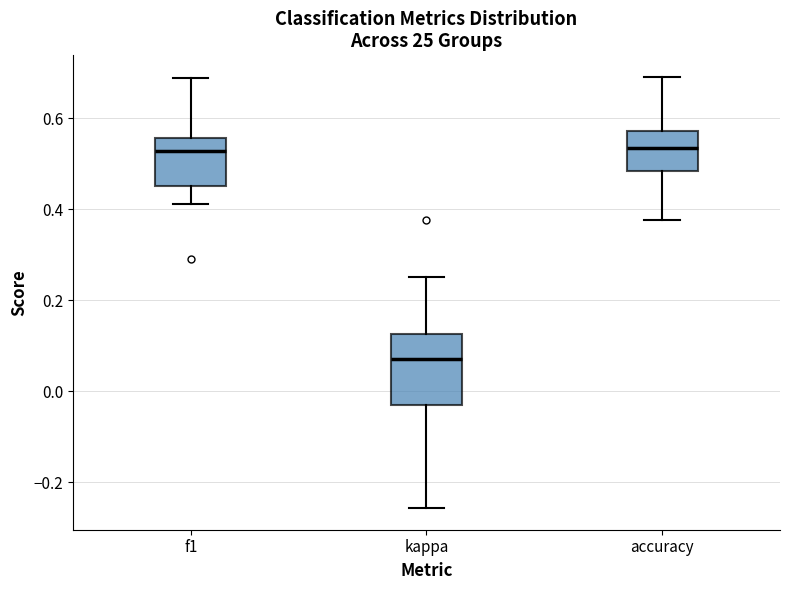

Reading left to right, transcribe this box plot: for each box, give where its median line is, the range the box spans, and where its two whiskers end, as read against the y-axis. The values are not printed on the chart, so give them approximately, as read against the axis.

f1: median 0.52, box 0.46 to 0.56, whiskers 0.42 to 0.68
kappa: median 0.08, box -0.04 to 0.12, whiskers -0.26 to 0.26
accuracy: median 0.54, box 0.48 to 0.58, whiskers 0.38 to 0.70